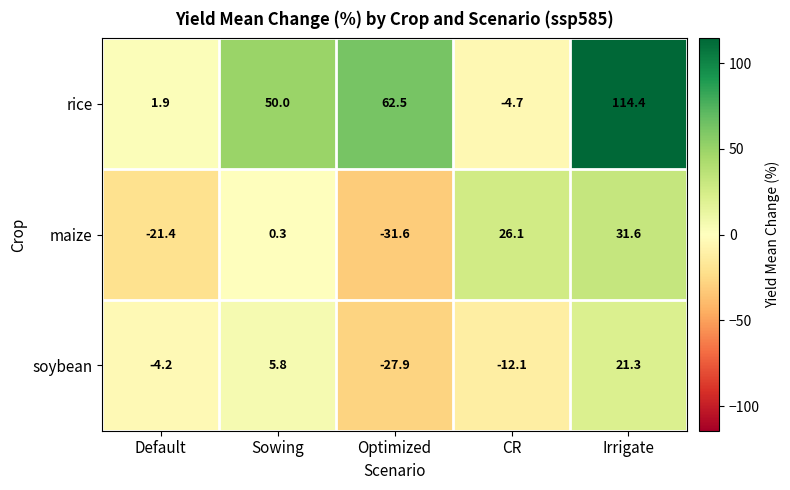

Count the number of data series in this chart.

3